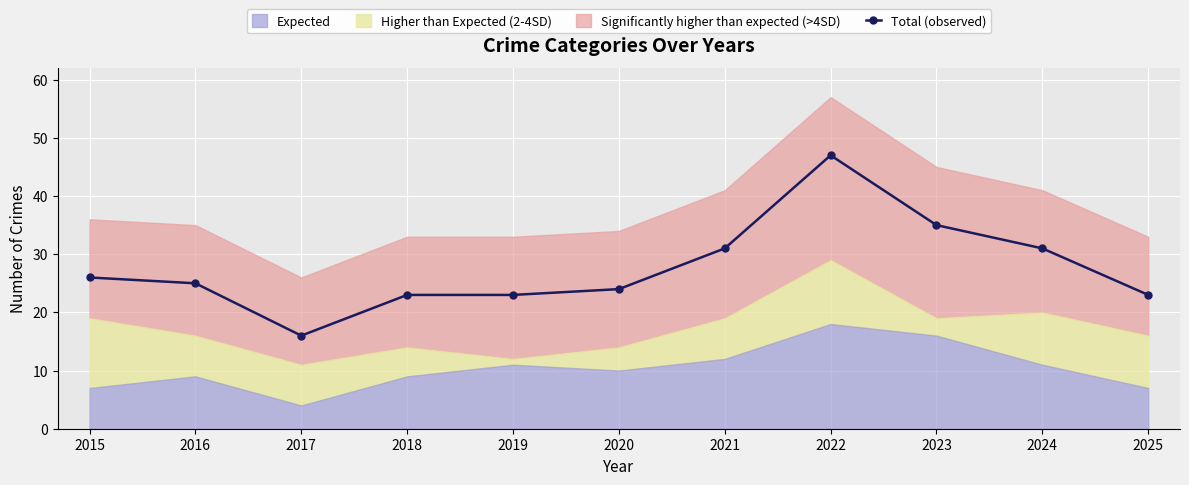

Reading right to left, extract all data points from this chart.

23	31	35	47	31	24	23	23	16	25	26